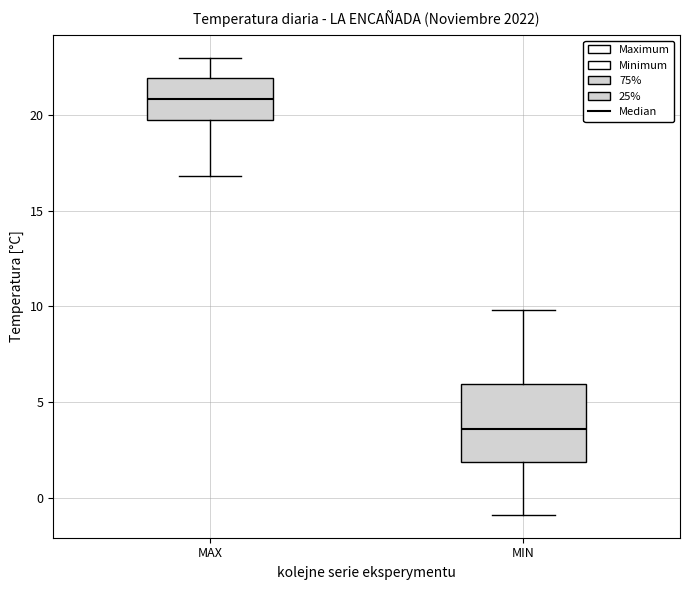

Where does the upper whisker of the box for MAX end on the y-axis? The values are not printed on the chart, so give them approximately, as read against the axis.

23.0